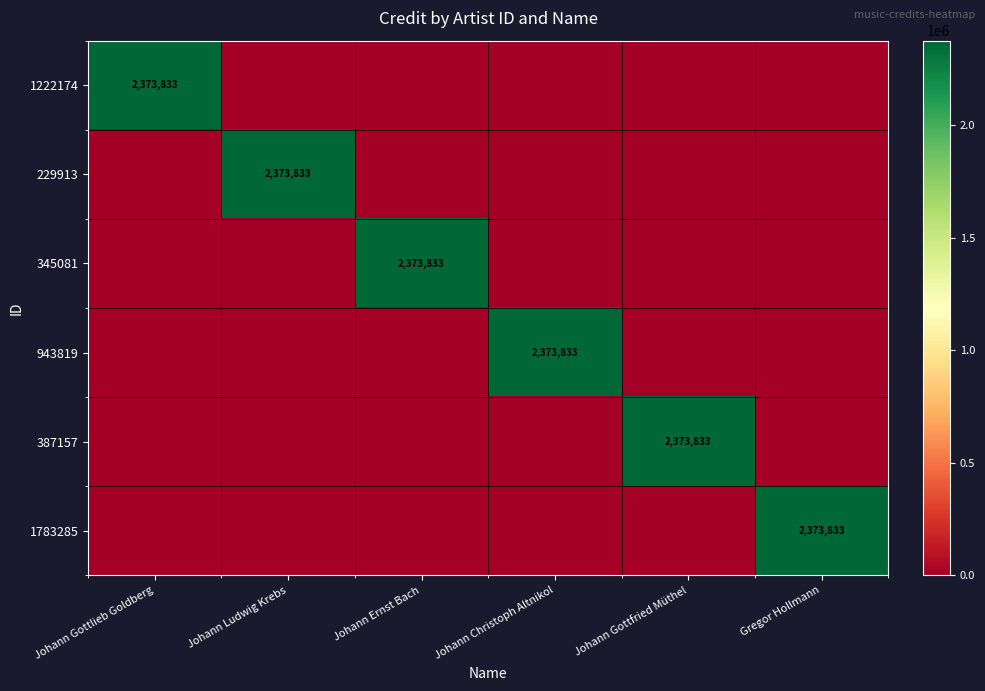

Which category has the lowest value across all series?

Johann Ludwig Krebs